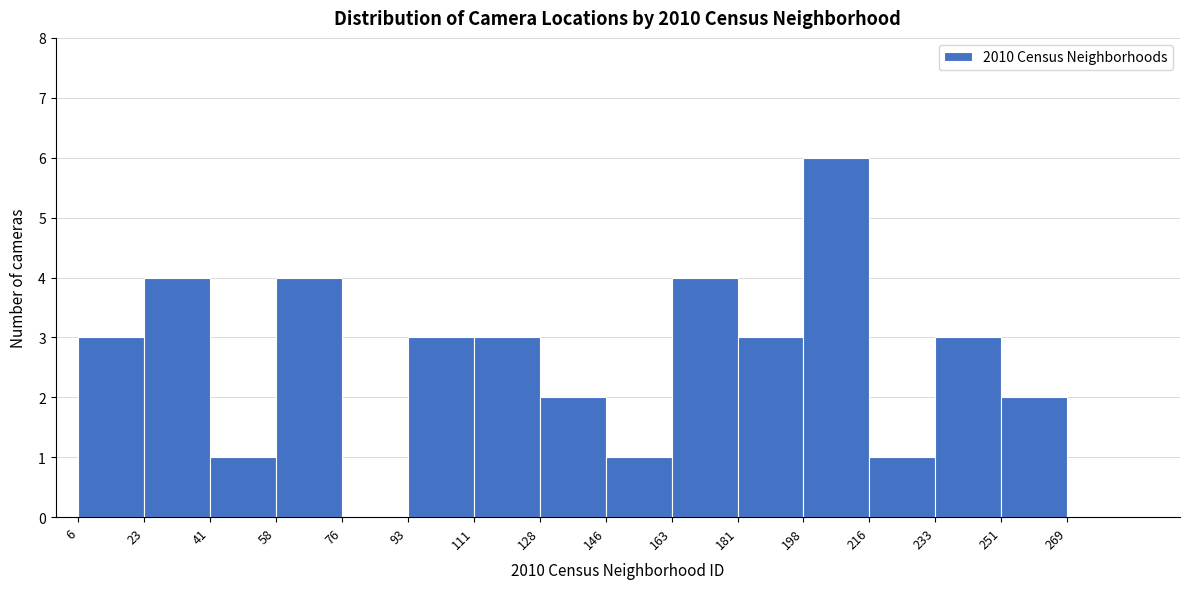

Which range on the x-axis has the tallest bar?

198 to 216